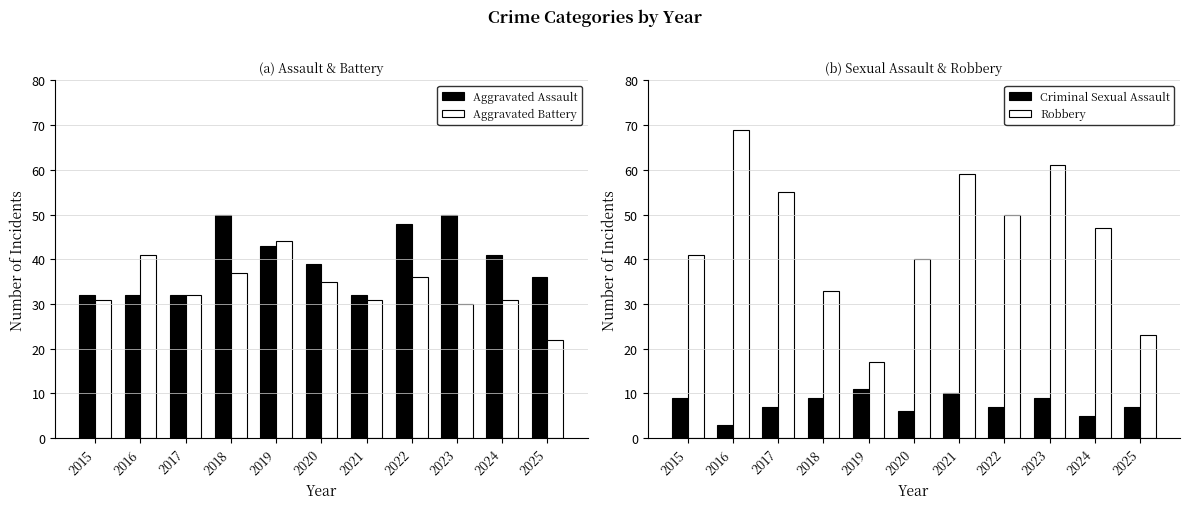

What is the sum of all Aggravated Battery values?

370